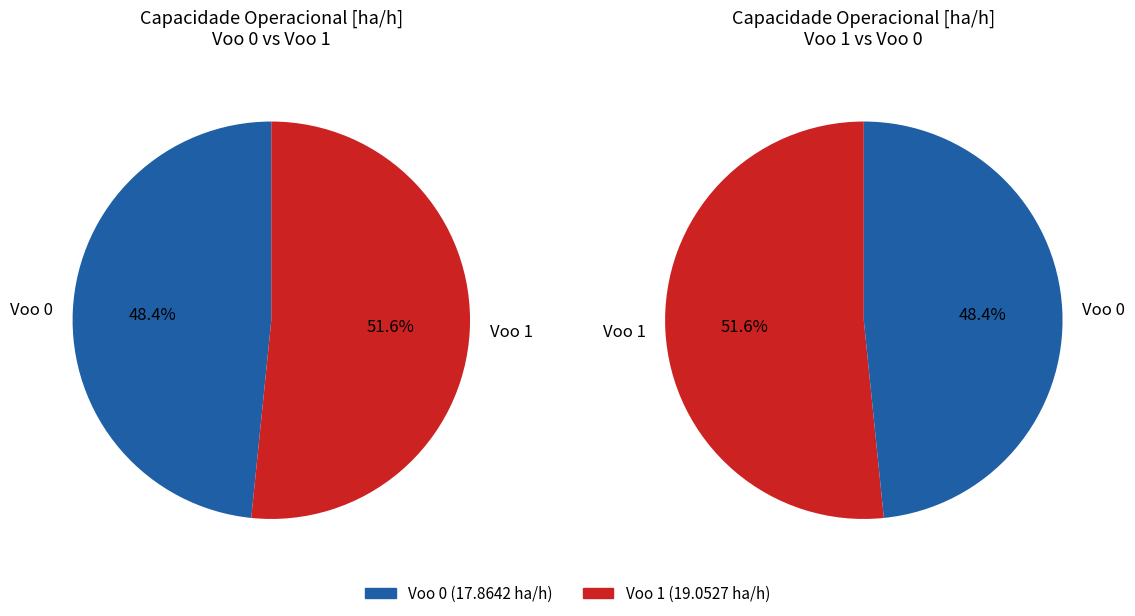

Which category accounts for the majority?

1